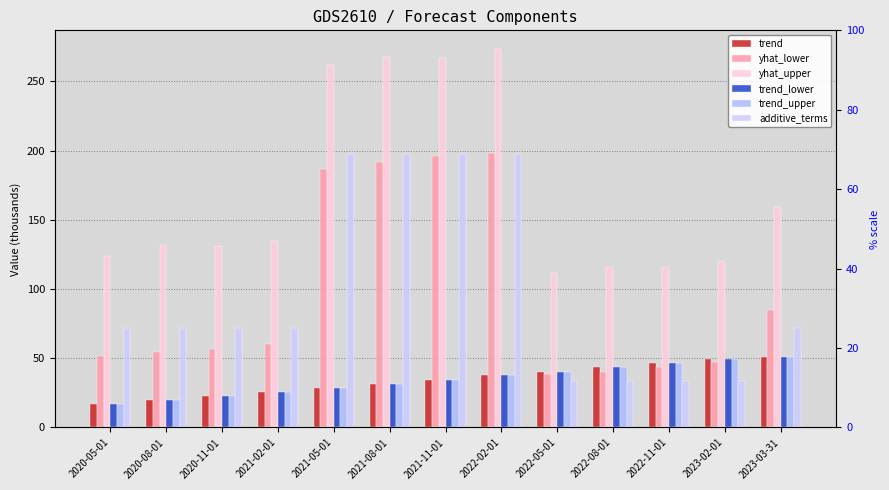

What is the label of the 1st bar from the left?

2020-05-01